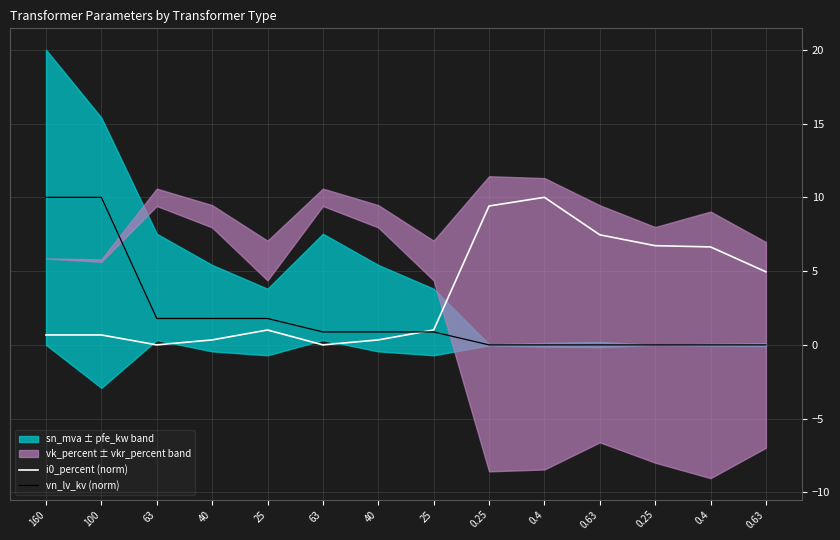

Where is vn_lv_kv (norm) nearest to the value 4?

63